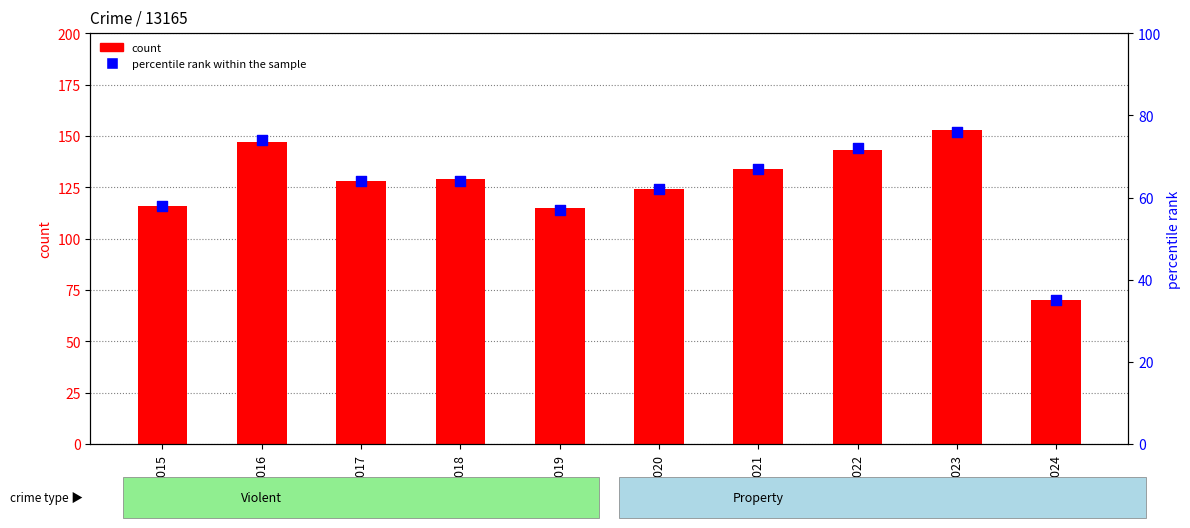

What is the total value across all series at 2023?

229